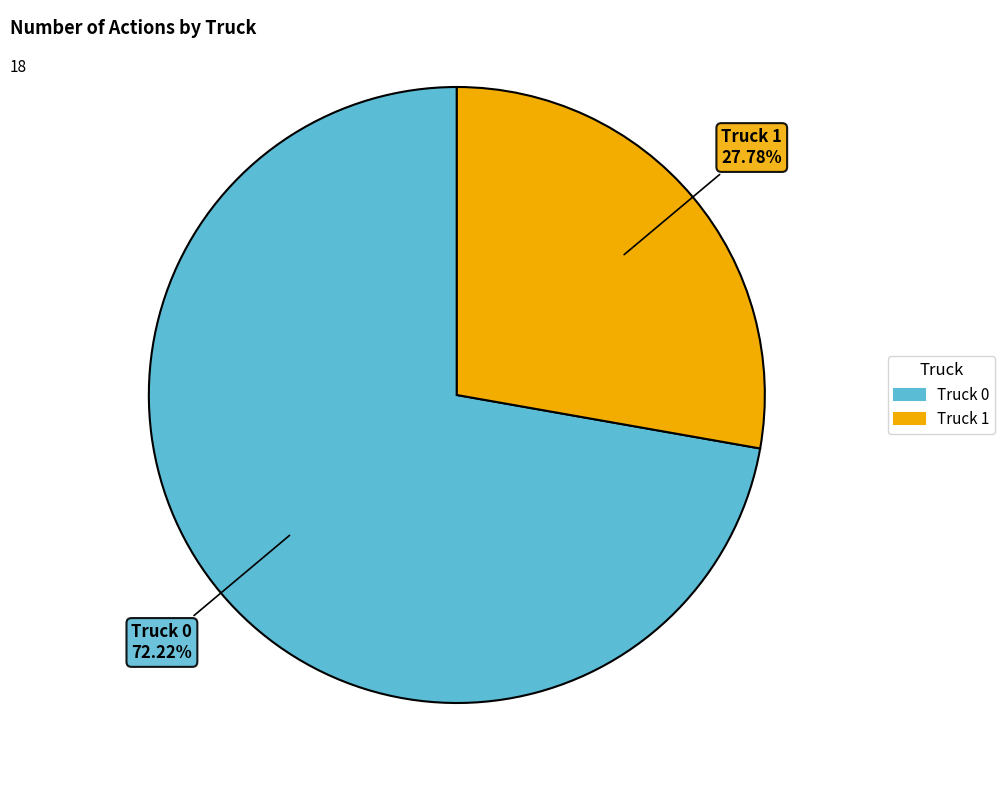

To the nearest percent, what percentage of the pie is Truck 0?

72%